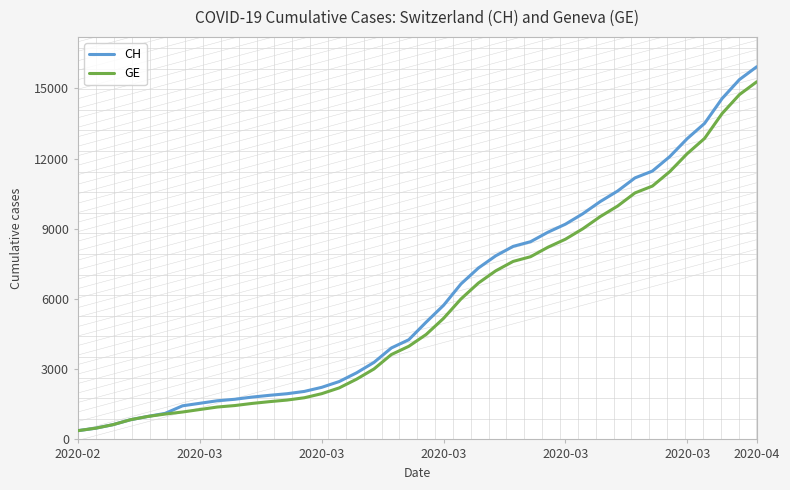

Which series has the largest range (max minus min)?

CH